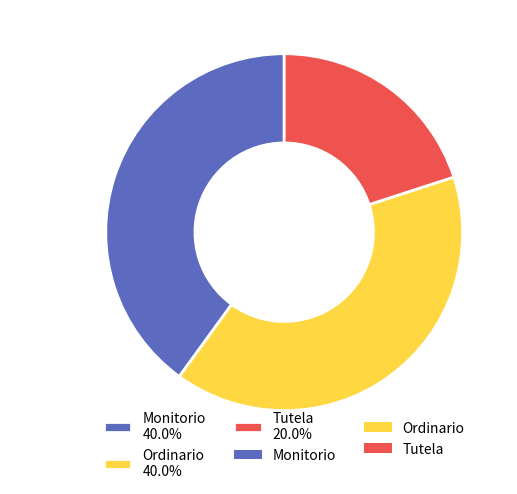

To the nearest percent, what is the difference between the Ordinario and Tutela slice percentages?

20%